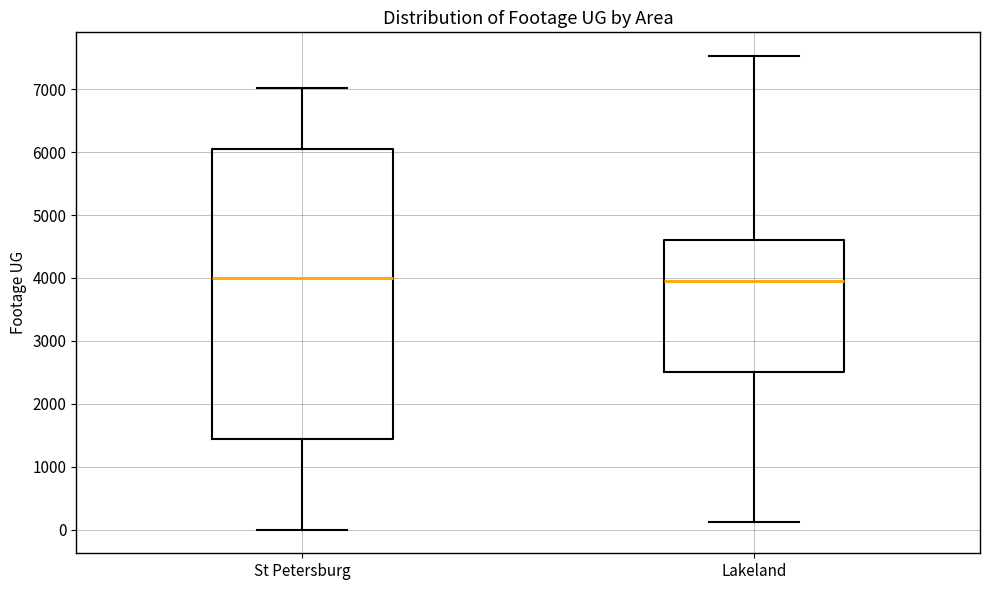

Where is the lower edge of the box for Lakeland on the y-axis? The values are not printed on the chart, so give them approximately, as read against the axis.

2500